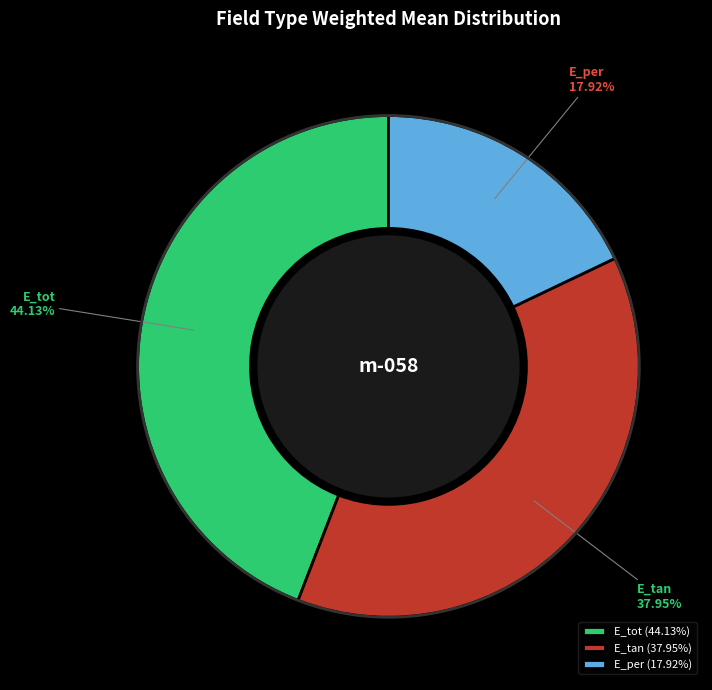

Count the number of slices in the pie.

3